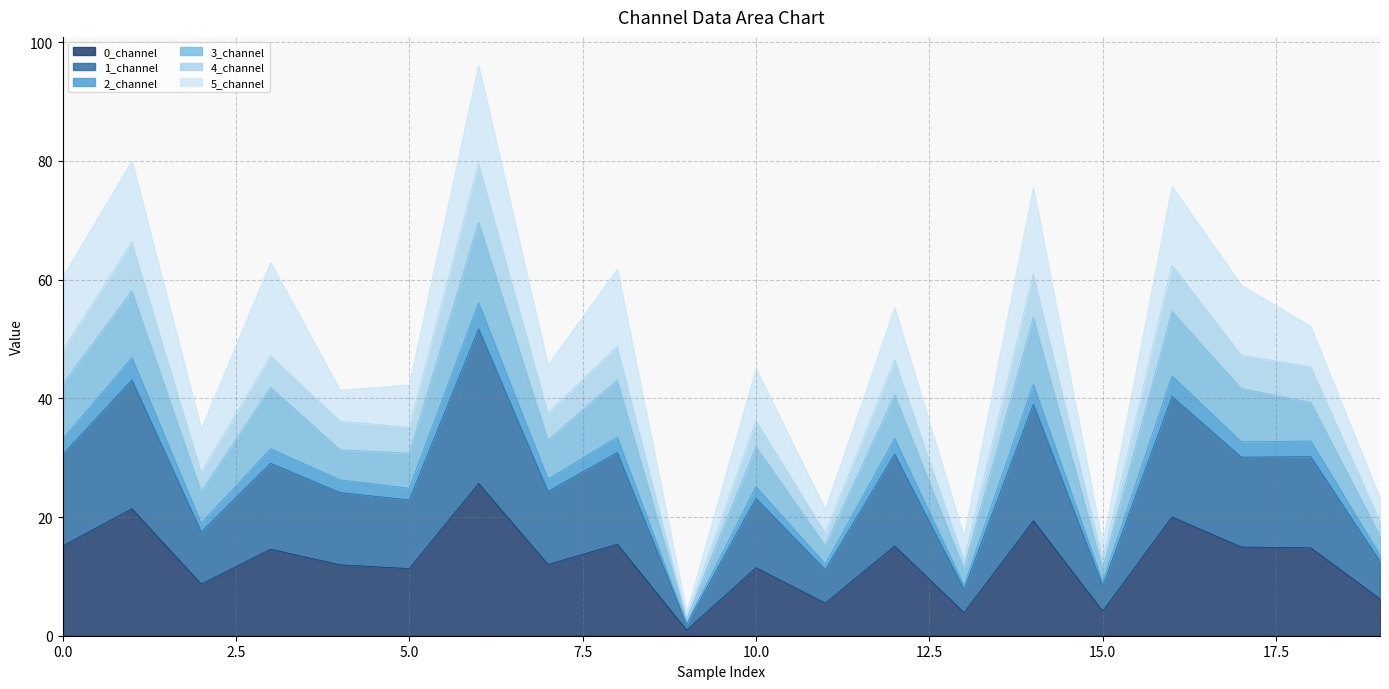

What is the maximum value for 0_channel?

25.6